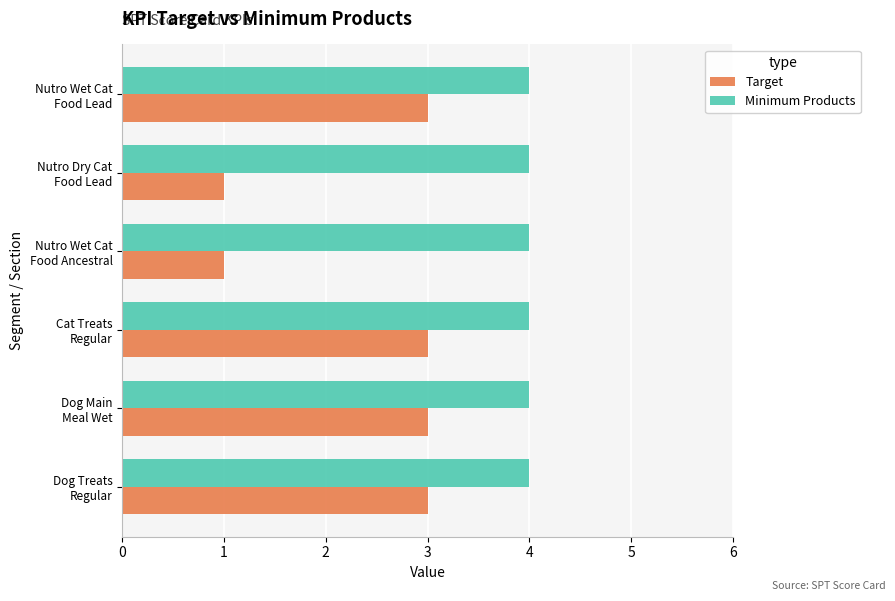

What is the lowest value of the Minimum Products series?

4